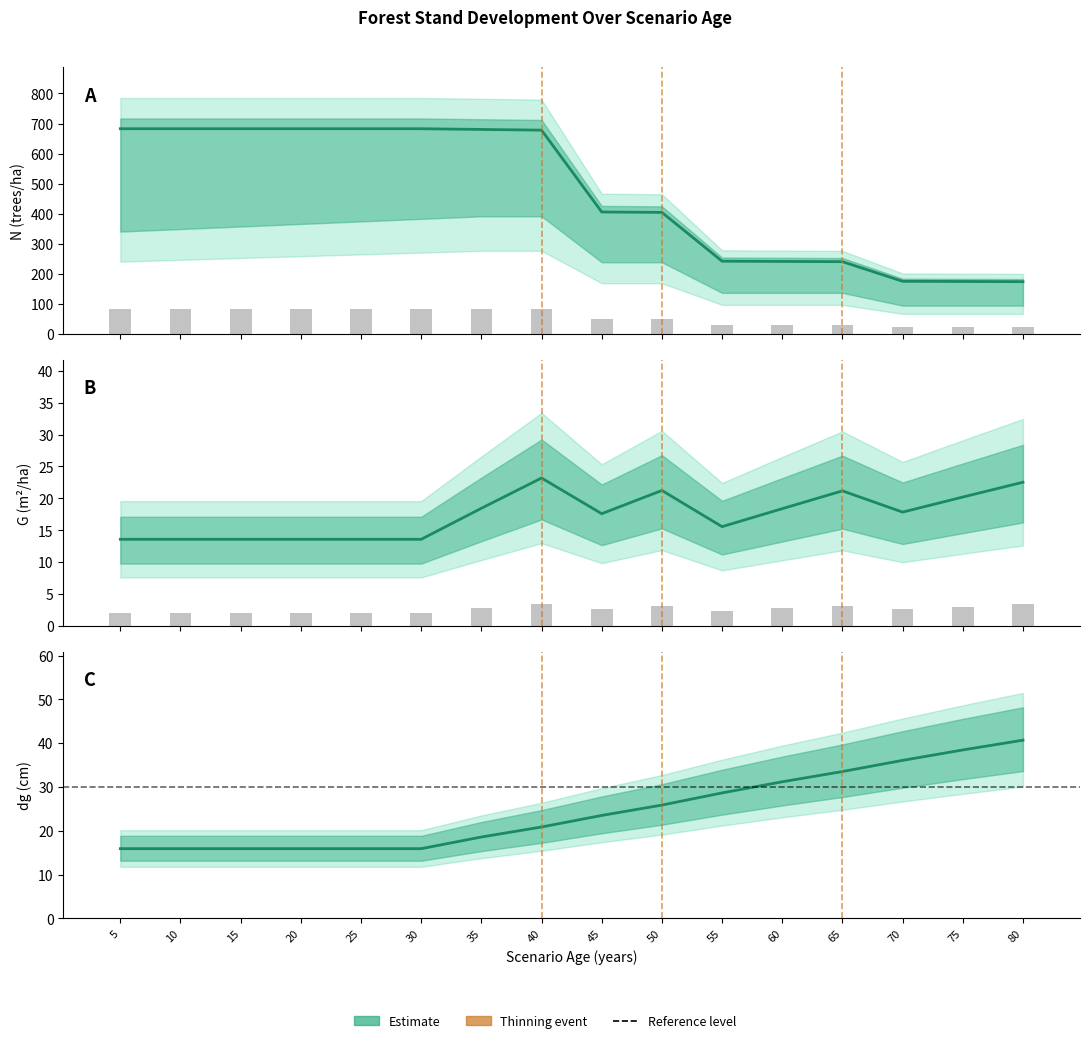

How many groups of bars are there?

16